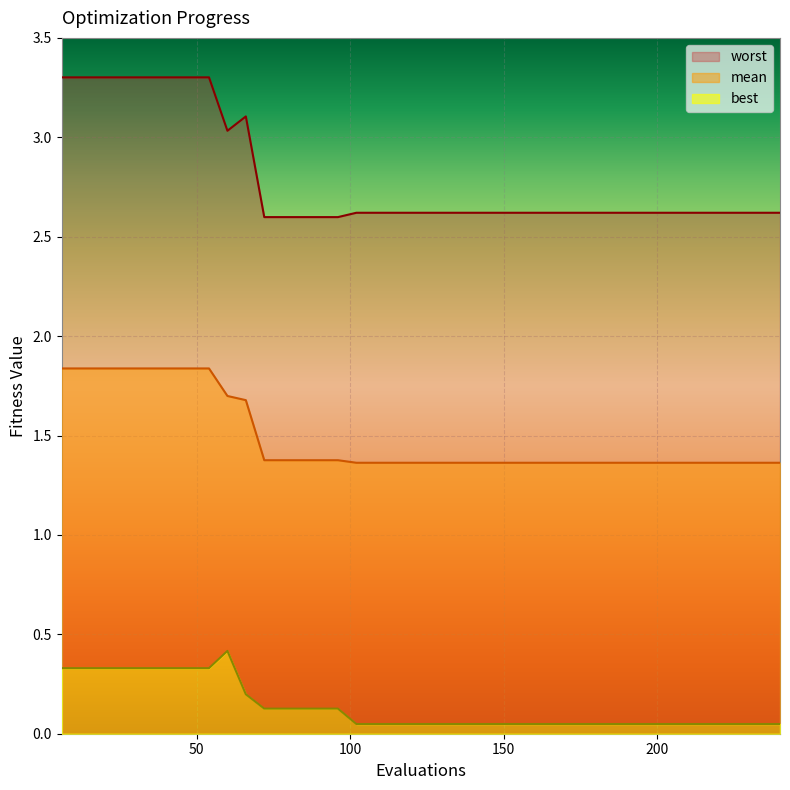

Which has a higher value, 6 or 144?

6